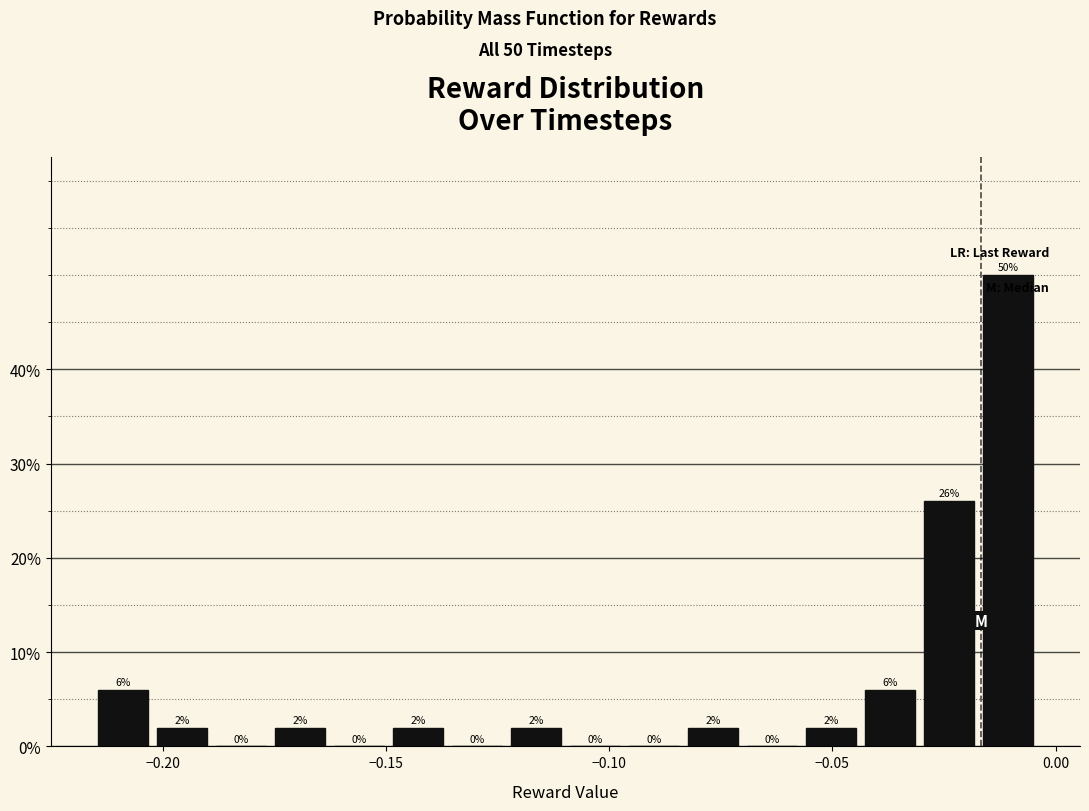

Around what value on the x-axis is the tallest bar? Give the approximate position of its centre, as read against the axis.

-0.010